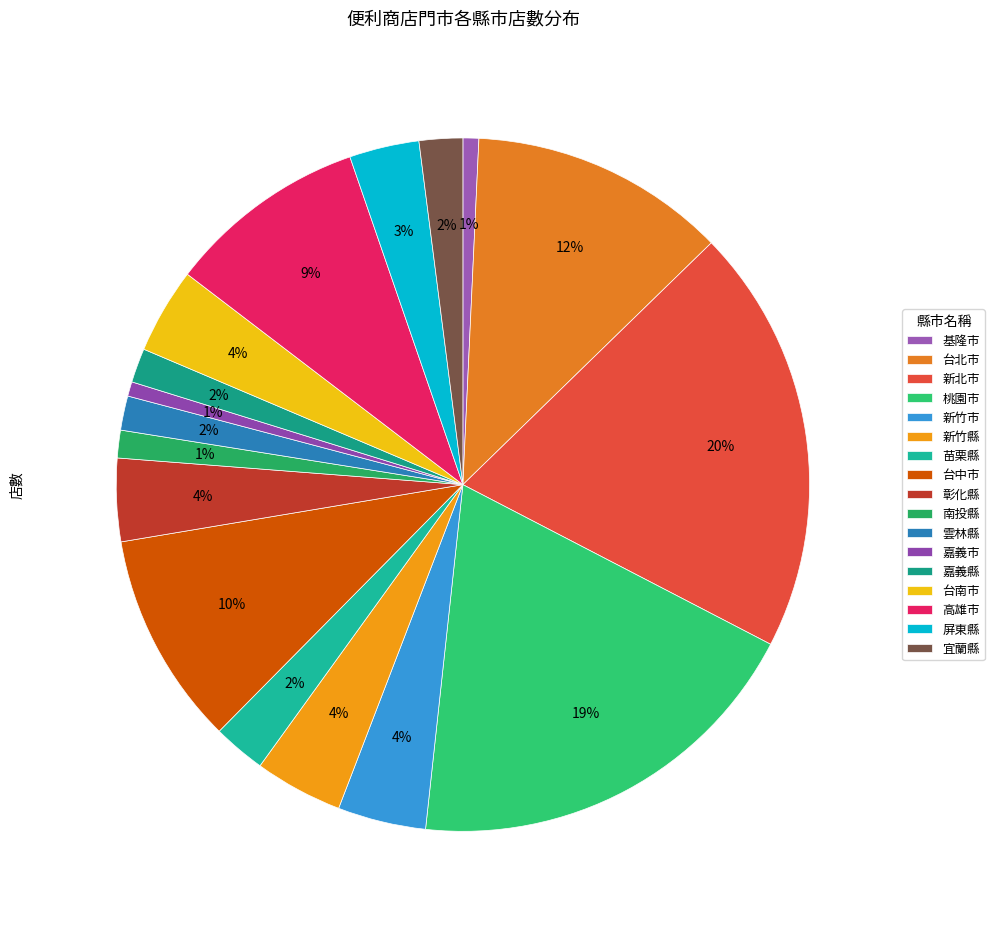

Which category has the biggest portion of the pie?

新北市